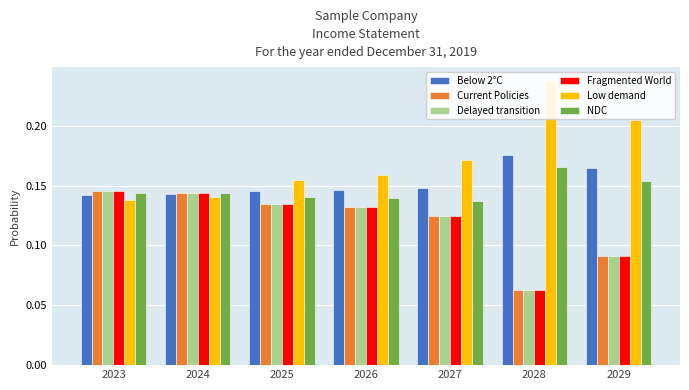

At how many categories does at least one series exceed 0?

7